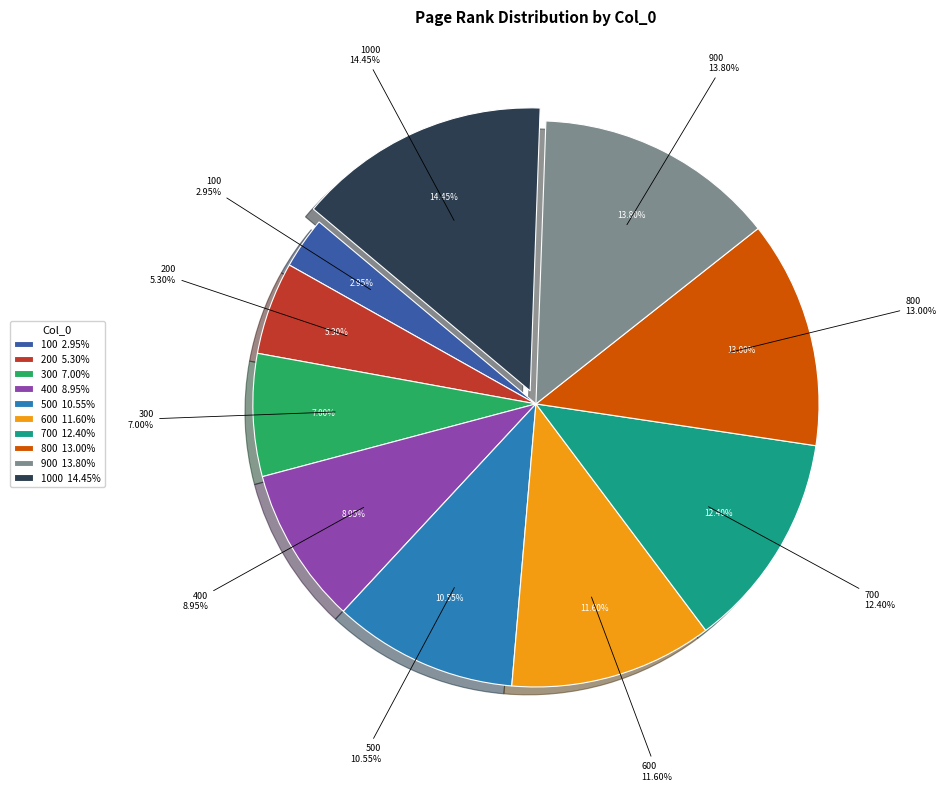

Is the sum of 800 and 600 greater than half?

No